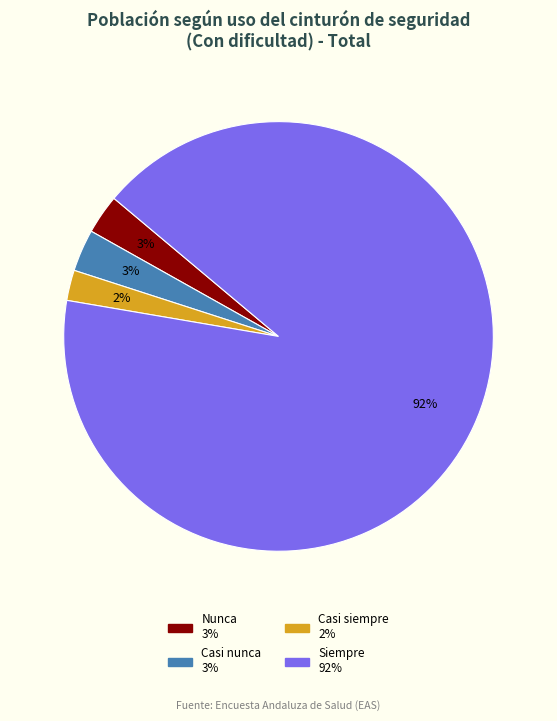

To the nearest percent, what is the average slice percentage?

25%